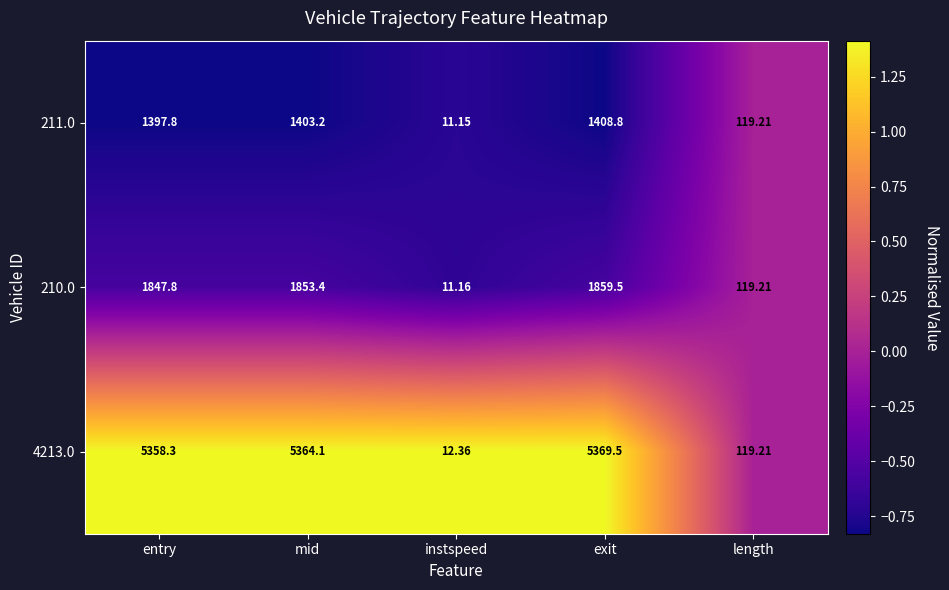

Rank the series by their maximum value, from highest to lowest.

4213.0, 210.0, 211.0